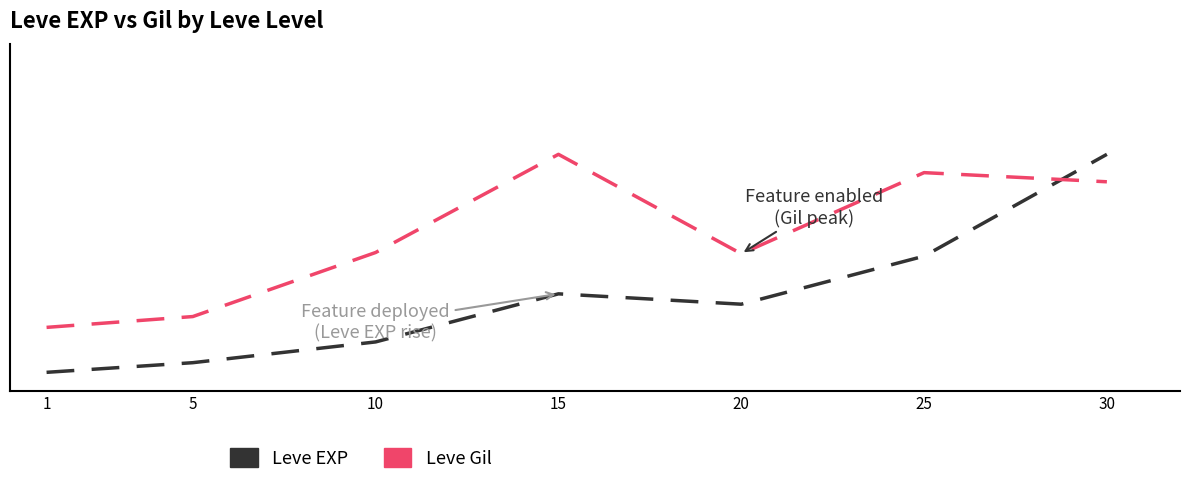

Where is the first local maximum for Leve EXP?

15